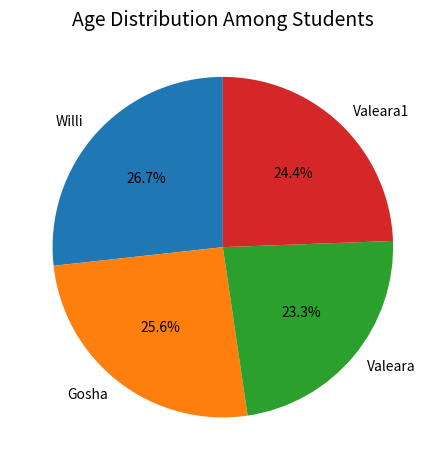

What is the largest slice in the pie chart?

Willi